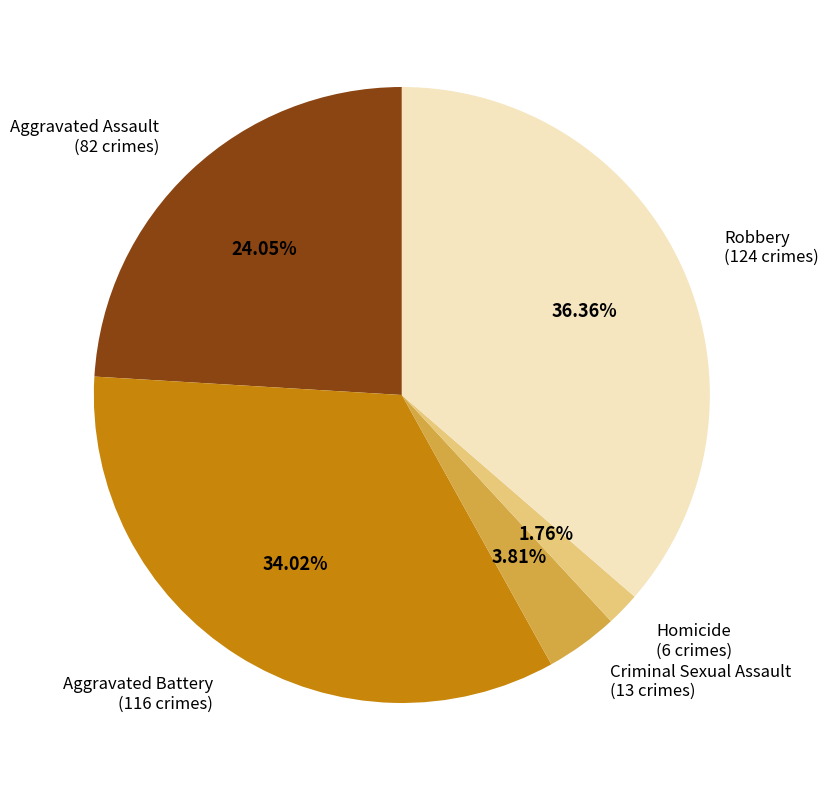

Does any single category account for the majority?

No